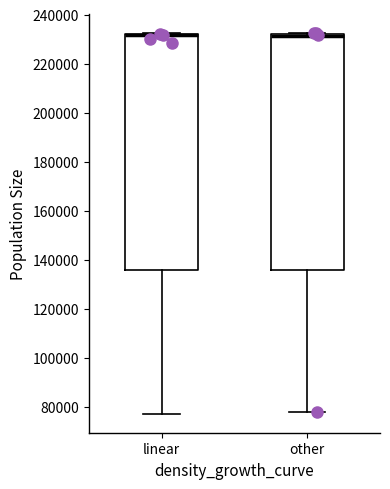

Reading left to right, read every box against the y-axis: the position of its median line, the range the box covers, and the ends of its whiskers. The values are not printed on the chart, so give them approximately, as read against the axis.

linear: median 232000 (drawn on the box's upper edge), box 136000 to 232000, whiskers 78000 to 232000
other: median 232000 (just below the box's upper edge), box 136000 to 232000, whiskers 78000 to 232000